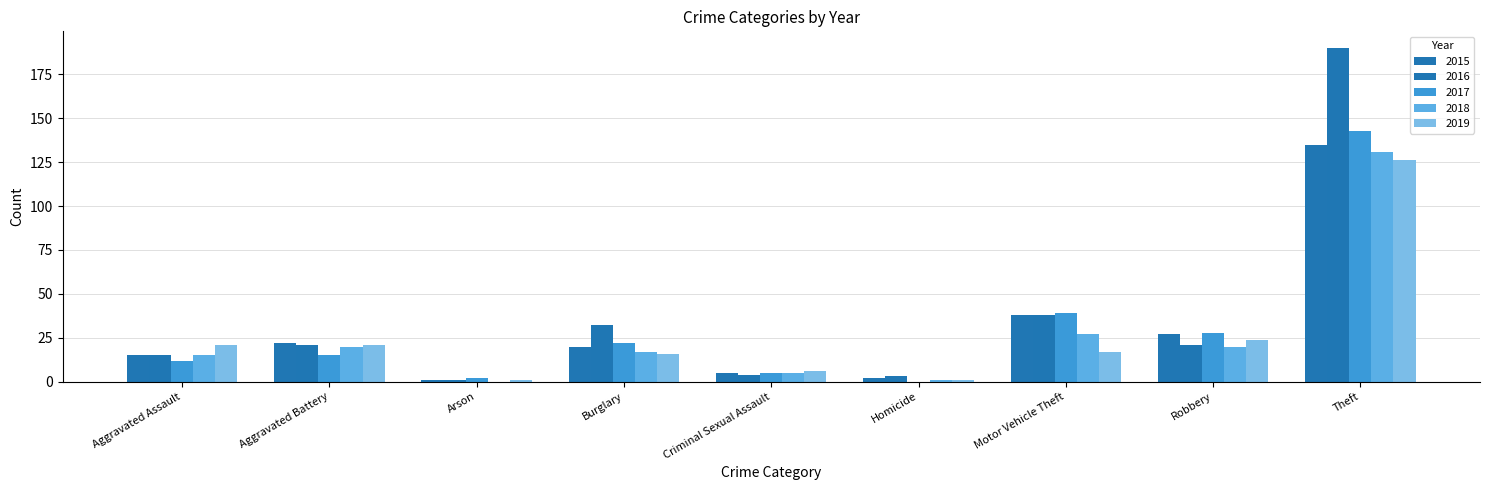

What is the approximate value of 2015 at Robbery?

27